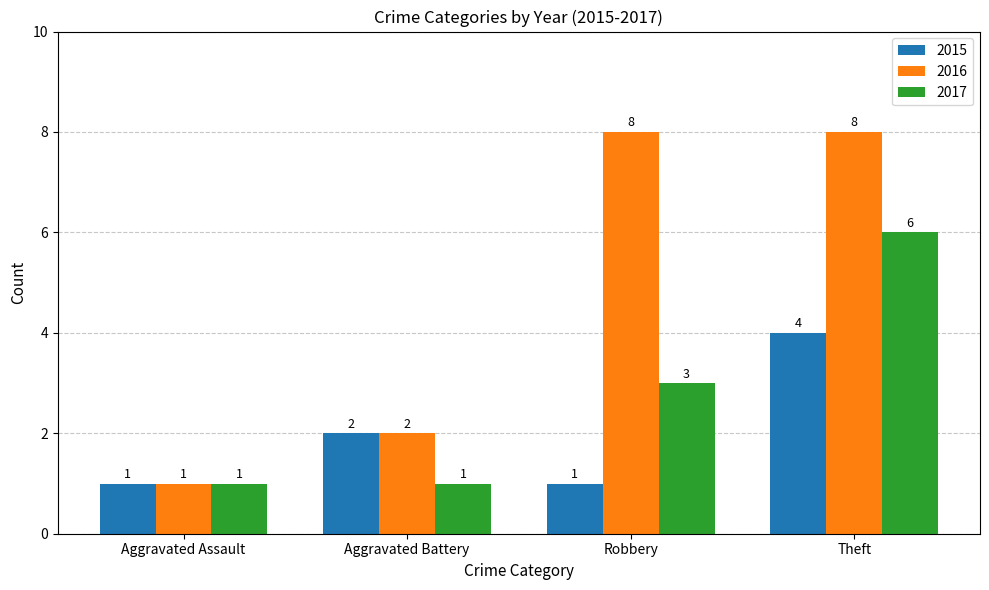

Reading left to right, what are all the values shown in this chart?

2015: Aggravated Assault=1	Aggravated Battery=2	Robbery=1	Theft=4
2016: Aggravated Assault=1	Aggravated Battery=2	Robbery=8	Theft=8
2017: Aggravated Assault=1	Aggravated Battery=1	Robbery=3	Theft=6